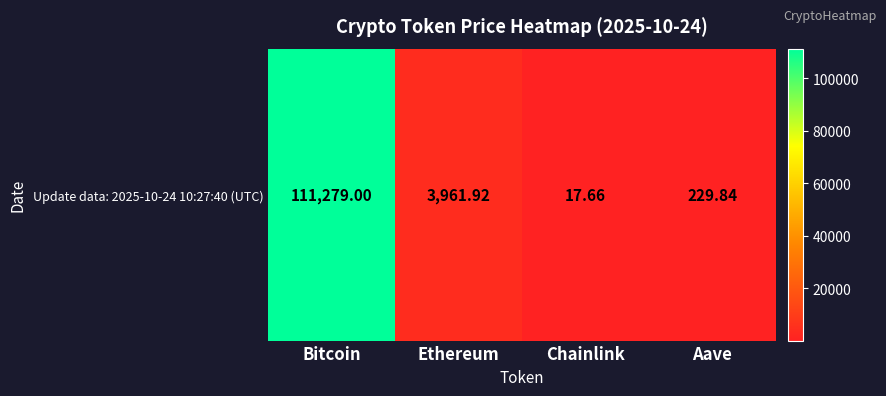

At which label does the data first exceed 3961?

Bitcoin